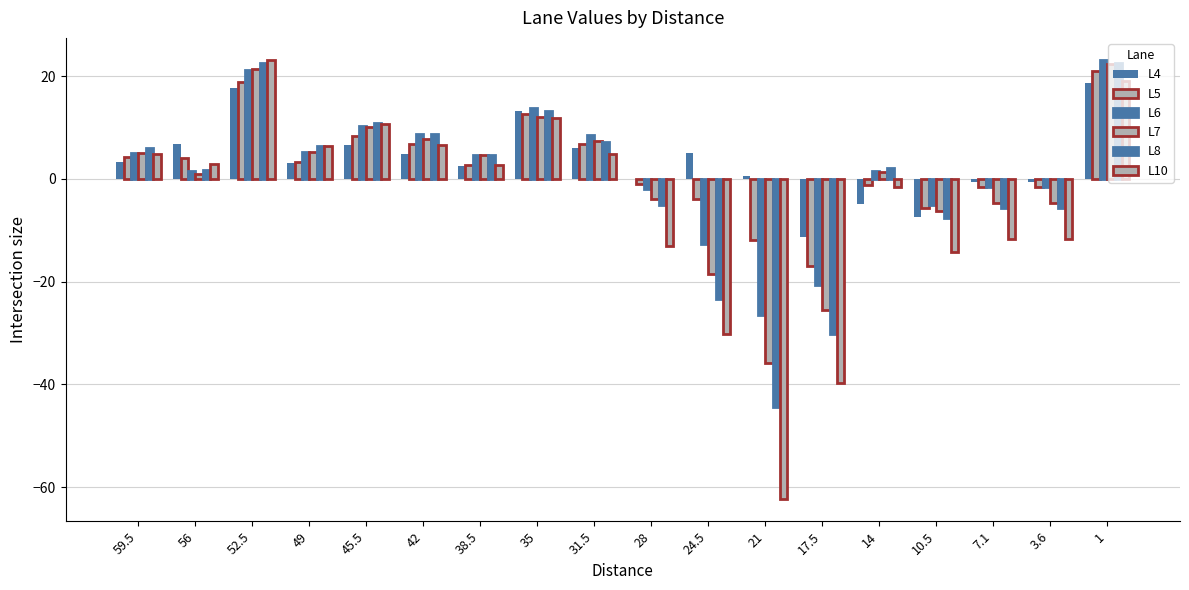

How many groups of bars are there?

18